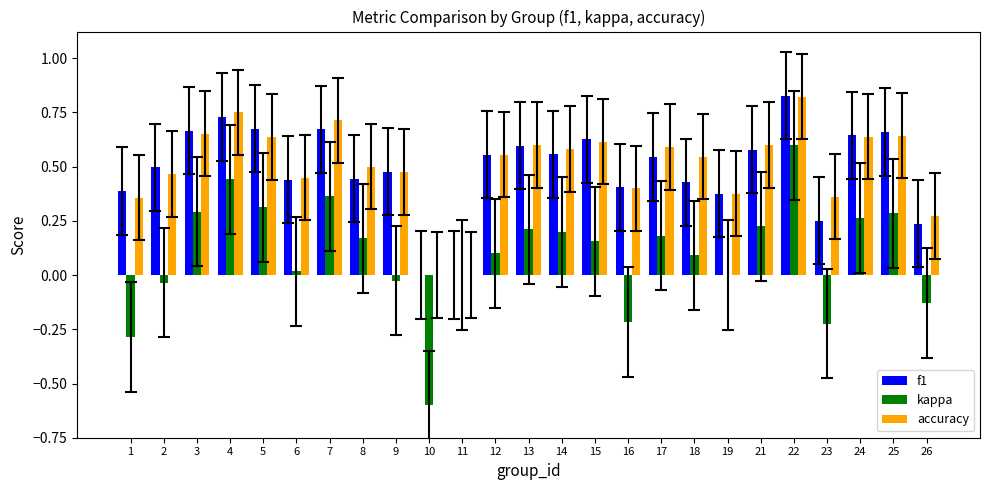

Which label corresponds to the largest value in the chart?

22